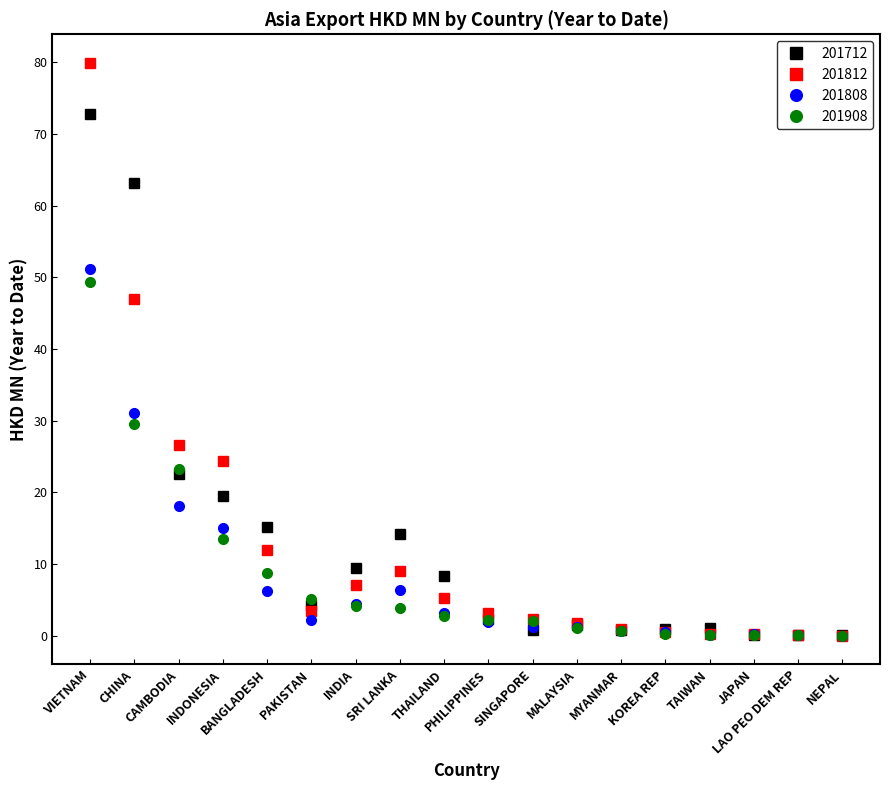

What are all the series names shown in the legend?

201712, 201812, 201808, 201908